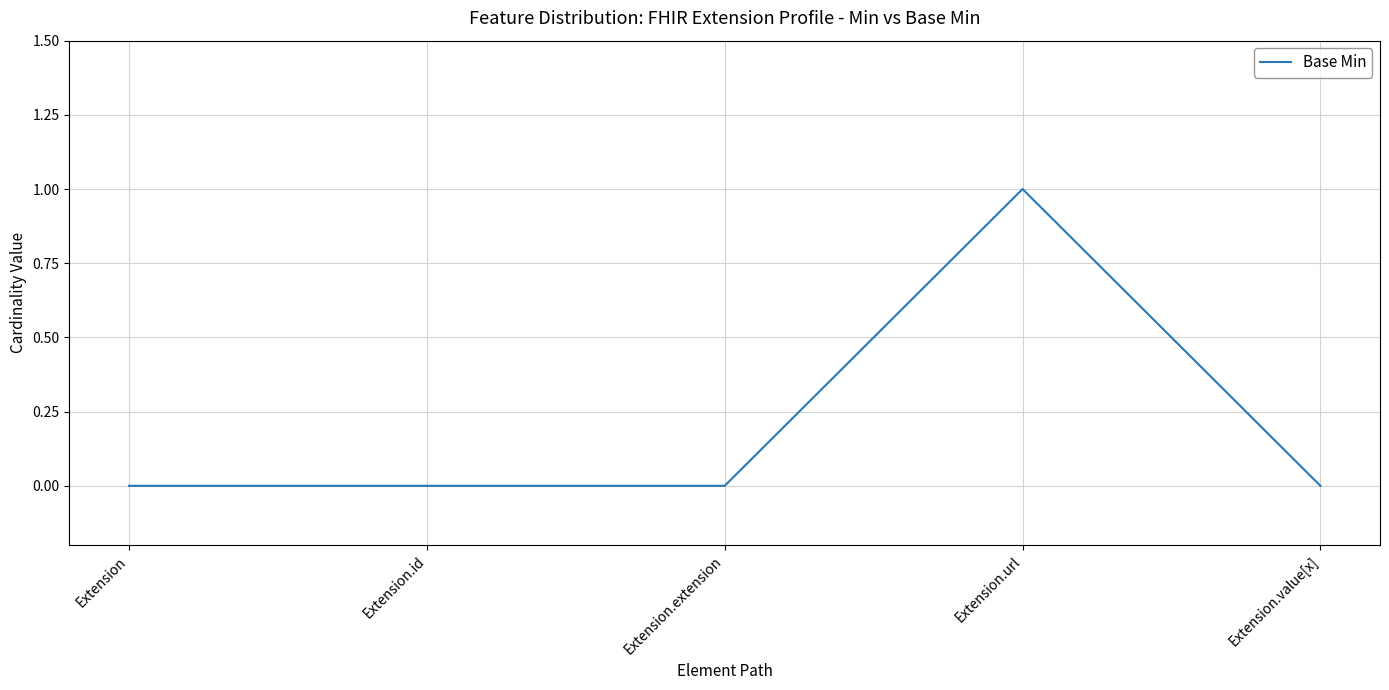

Reading left to right, transcribe all the data shown in this chart.

Extension=0	Extension.id=0	Extension.extension=0	Extension.url=1	Extension.value[x]=0